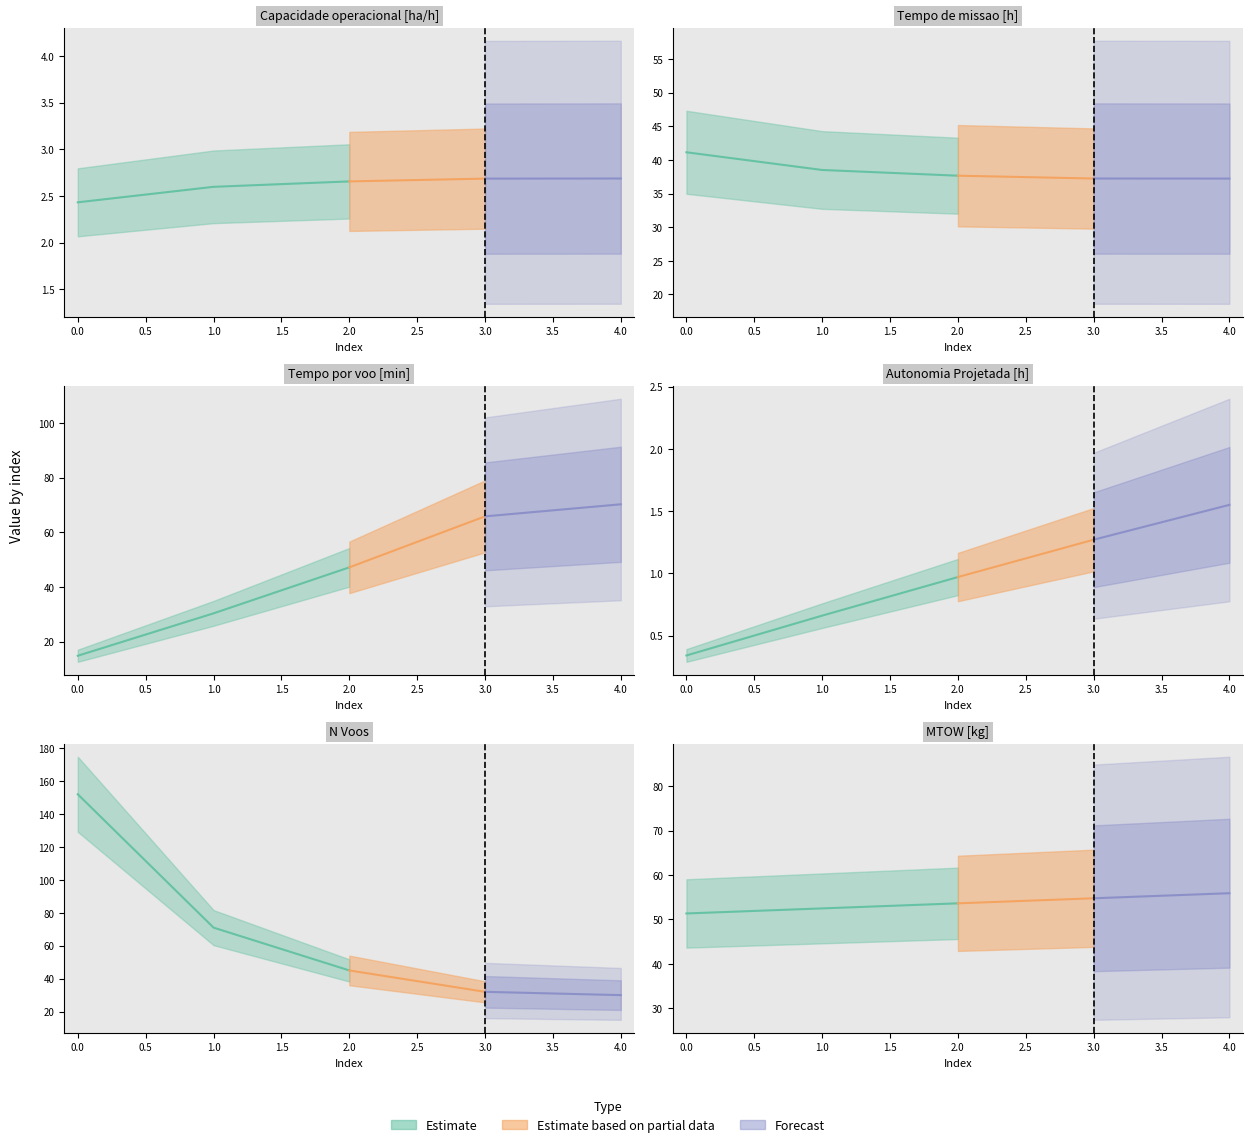

What is the value of the Autonomia Projetada [h] point at the 1st from the left?

0.3